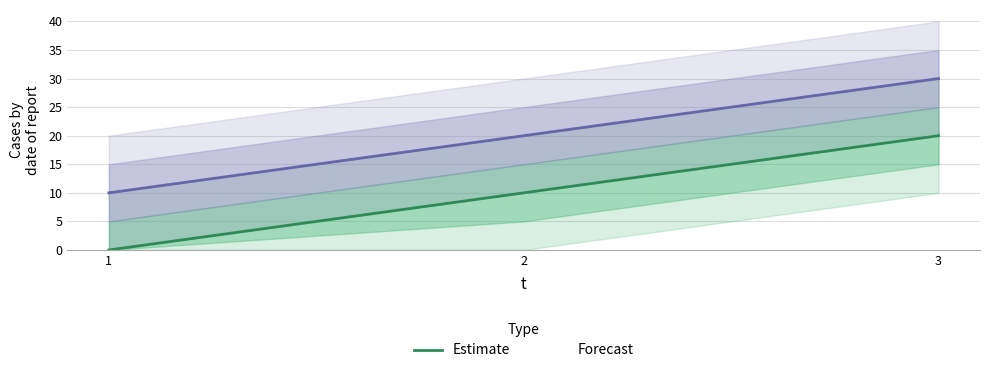

Does the chart have visible grid lines?

Yes